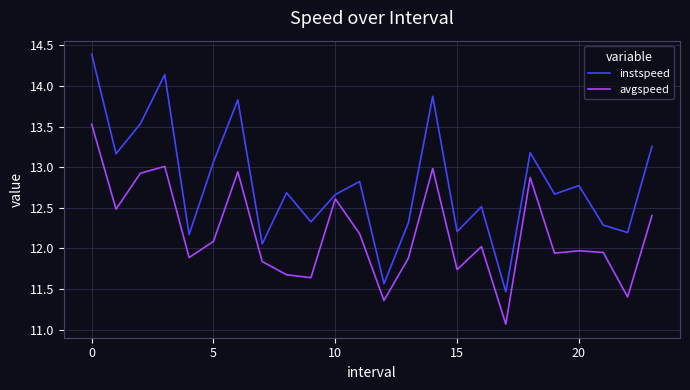

Which series has the largest total across all categories?

instspeed